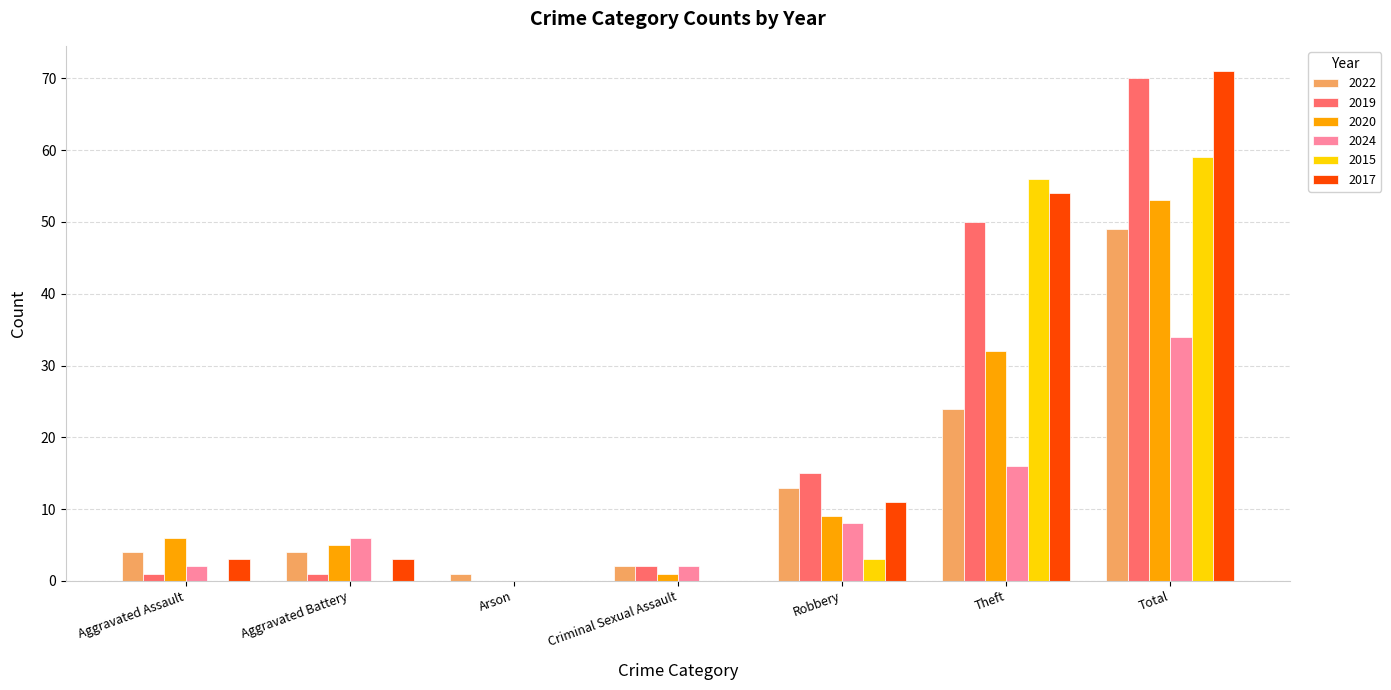

True or false: 2015 has a value of 59 at Total.

True